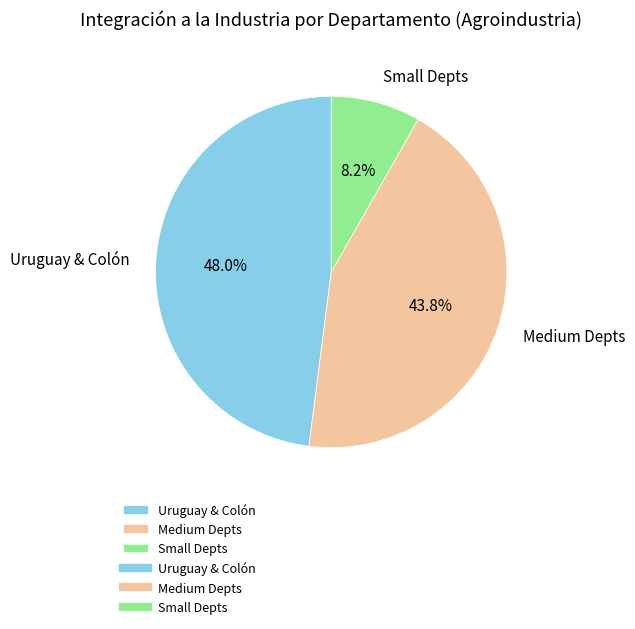

How many slices are in this pie chart?

3